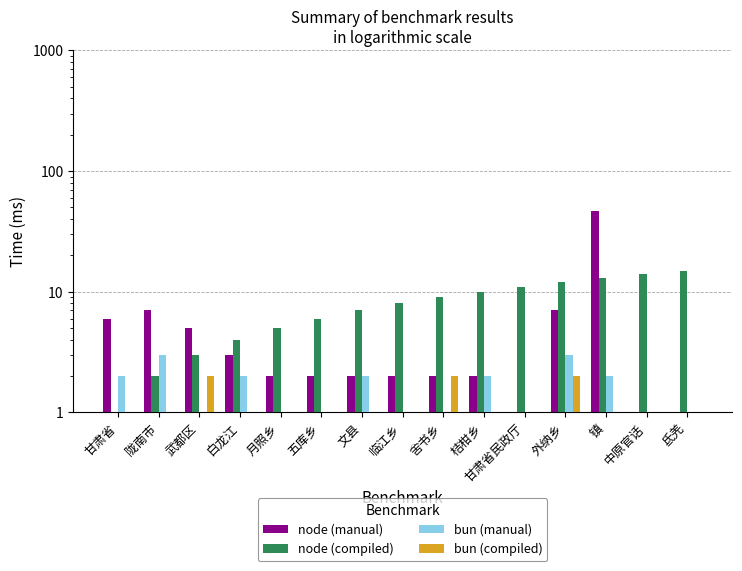

How many distinct data groups are displayed?

4